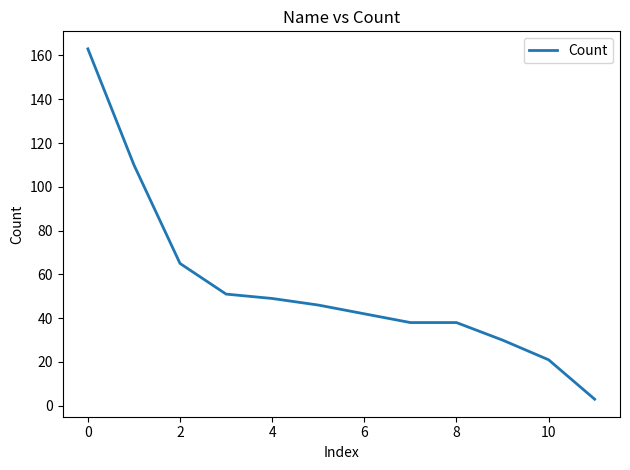

What is the maximum value shown in the chart?

163